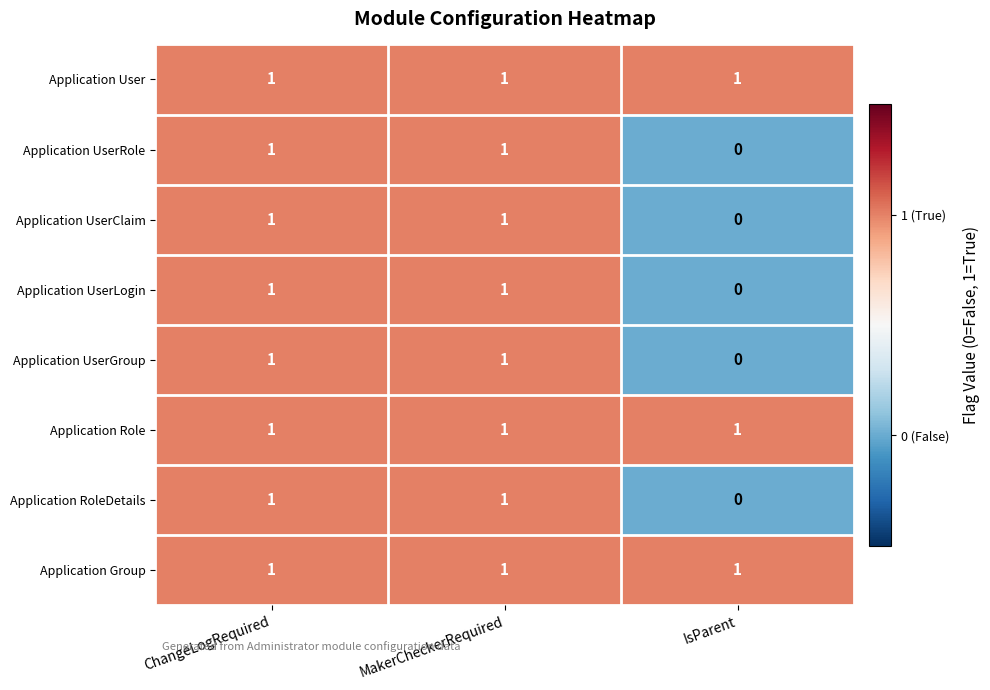

At which label does Application UserGroup reach its minimum?

IsParent